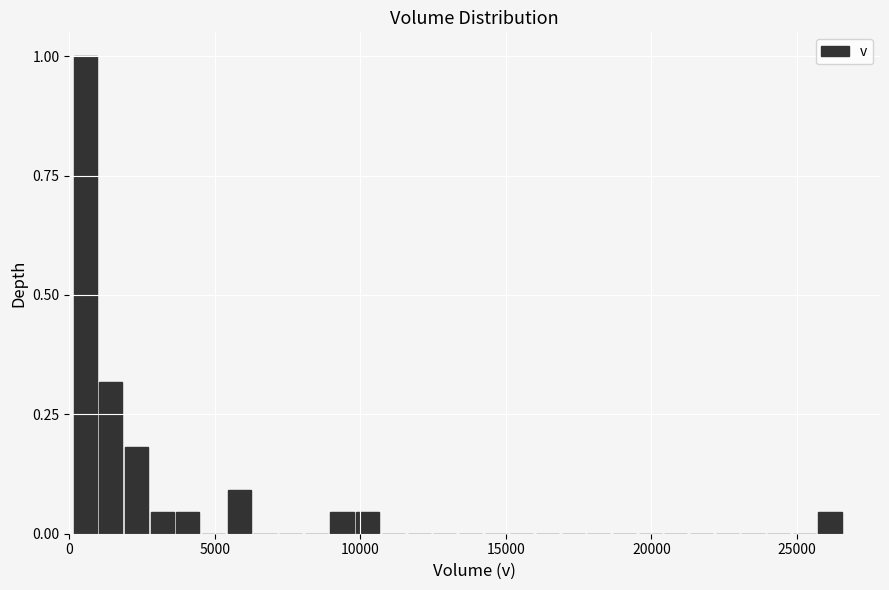

Around what value on the x-axis is the tallest bar? Give the approximate position of its centre, as read against the axis.

500